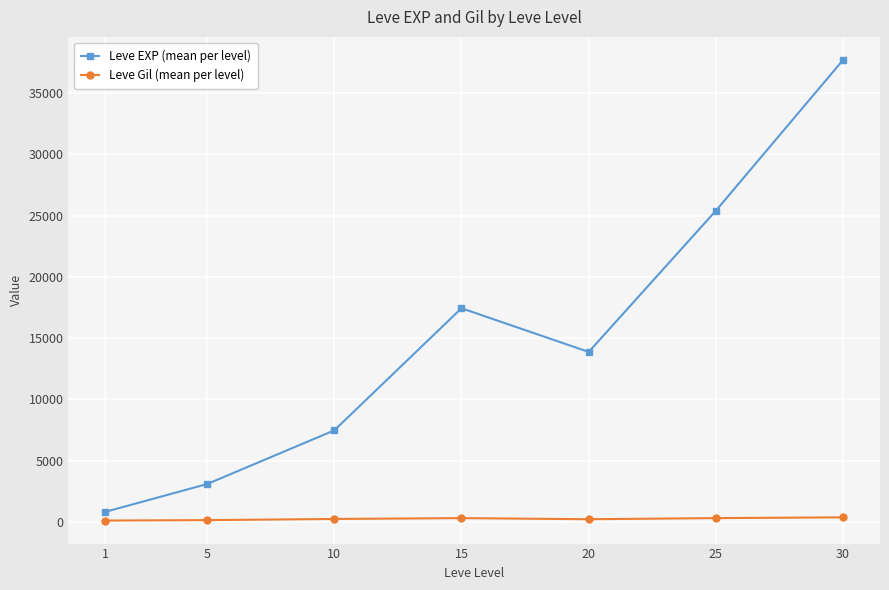

What is the spread (max minus min) of values at 10?

7232.5